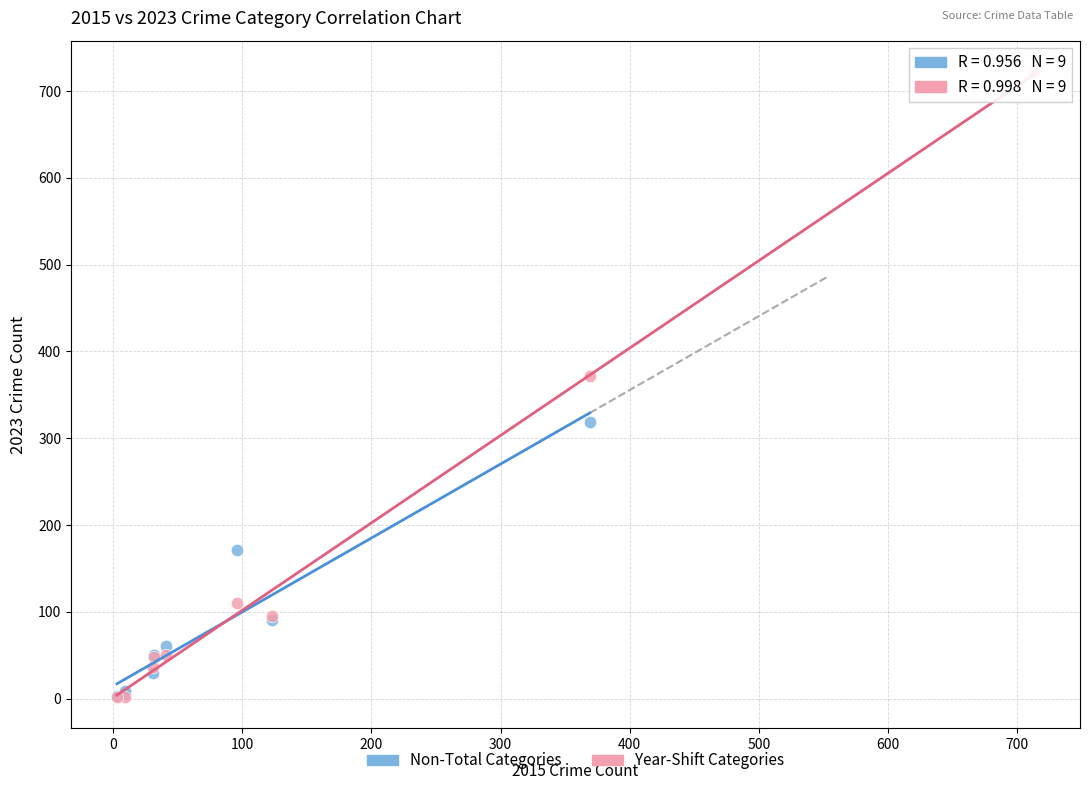

Which series contains the highest Y value?

Year-Shift Categories